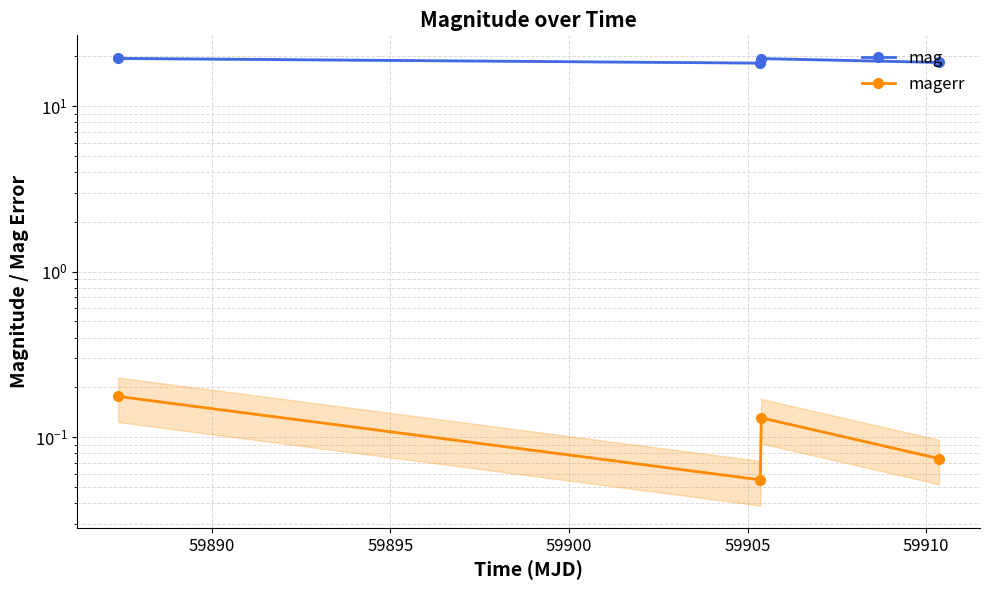

True or false: magerr and mag cross at least once.

False